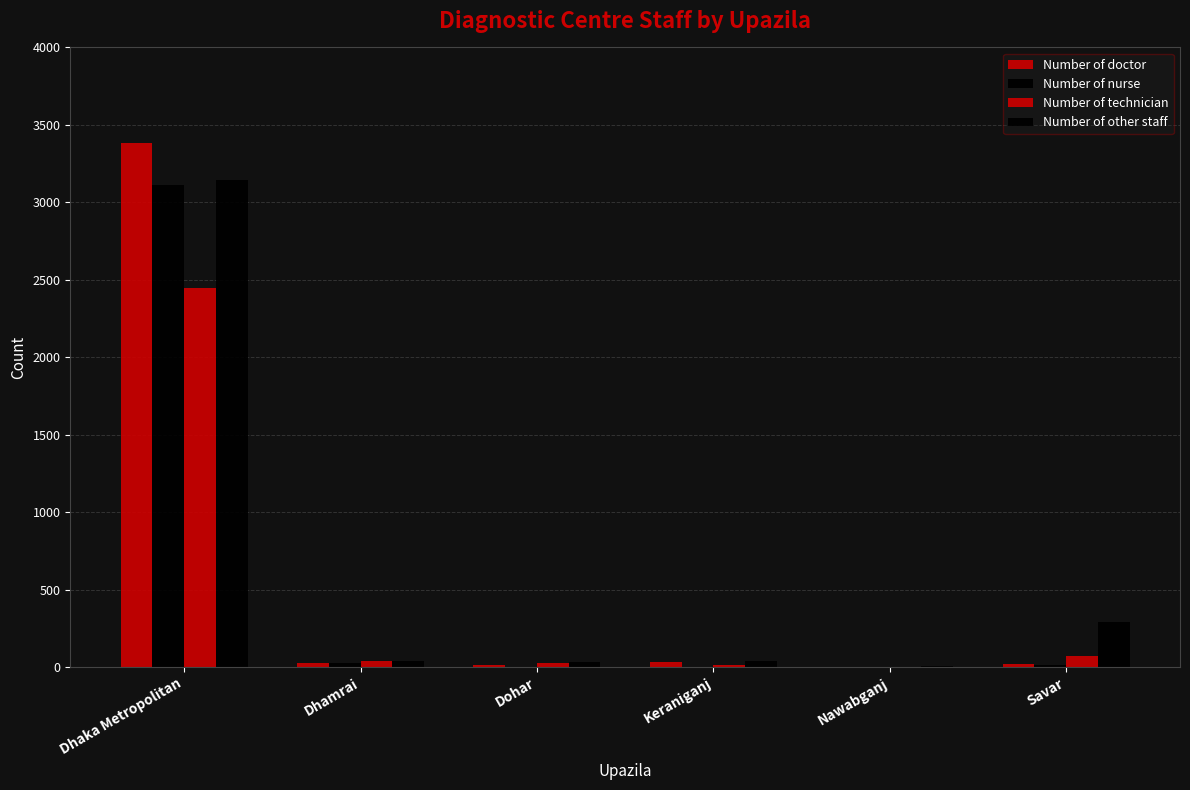

Reading left to right, list all the values displayed in this chart.

Number of doctor: Dhaka Metropolitan=3385	Dhamrai=28	Dohar=11	Keraniganj=34	Nawabganj=3	Savar=17
Number of nurse: Dhaka Metropolitan=3109	Dhamrai=24	Dohar=0	Keraniganj=0	Nawabganj=0	Savar=11
Number of technician: Dhaka Metropolitan=2449	Dhamrai=36	Dohar=23	Keraniganj=16	Nawabganj=2	Savar=70
Number of other staff: Dhaka Metropolitan=3147	Dhamrai=39	Dohar=33	Keraniganj=38	Nawabganj=9	Savar=291